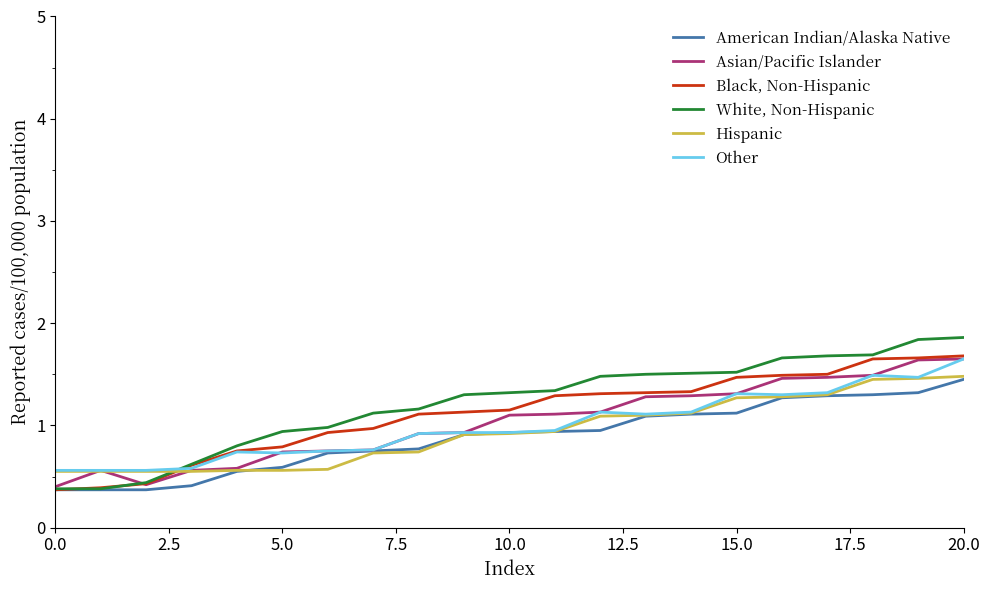

What is the maximum value shown in the chart?

1.9